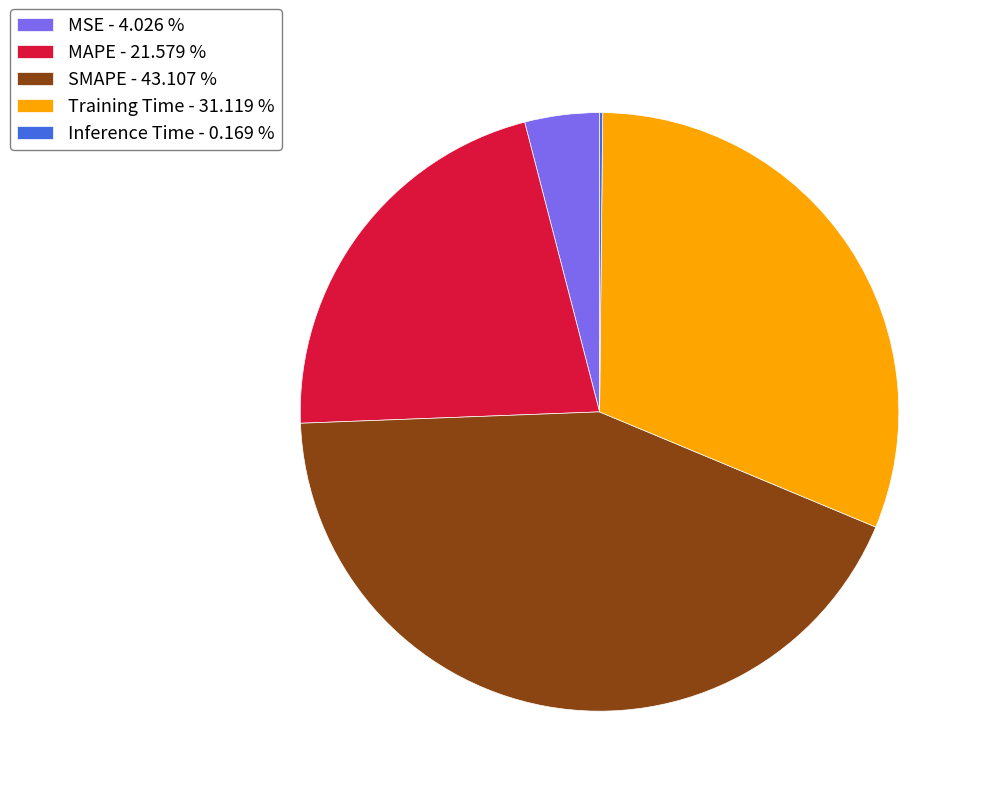

Between MAPE - 21.579 % and MSE - 4.026 %, which is larger?

MAPE - 21.579 %